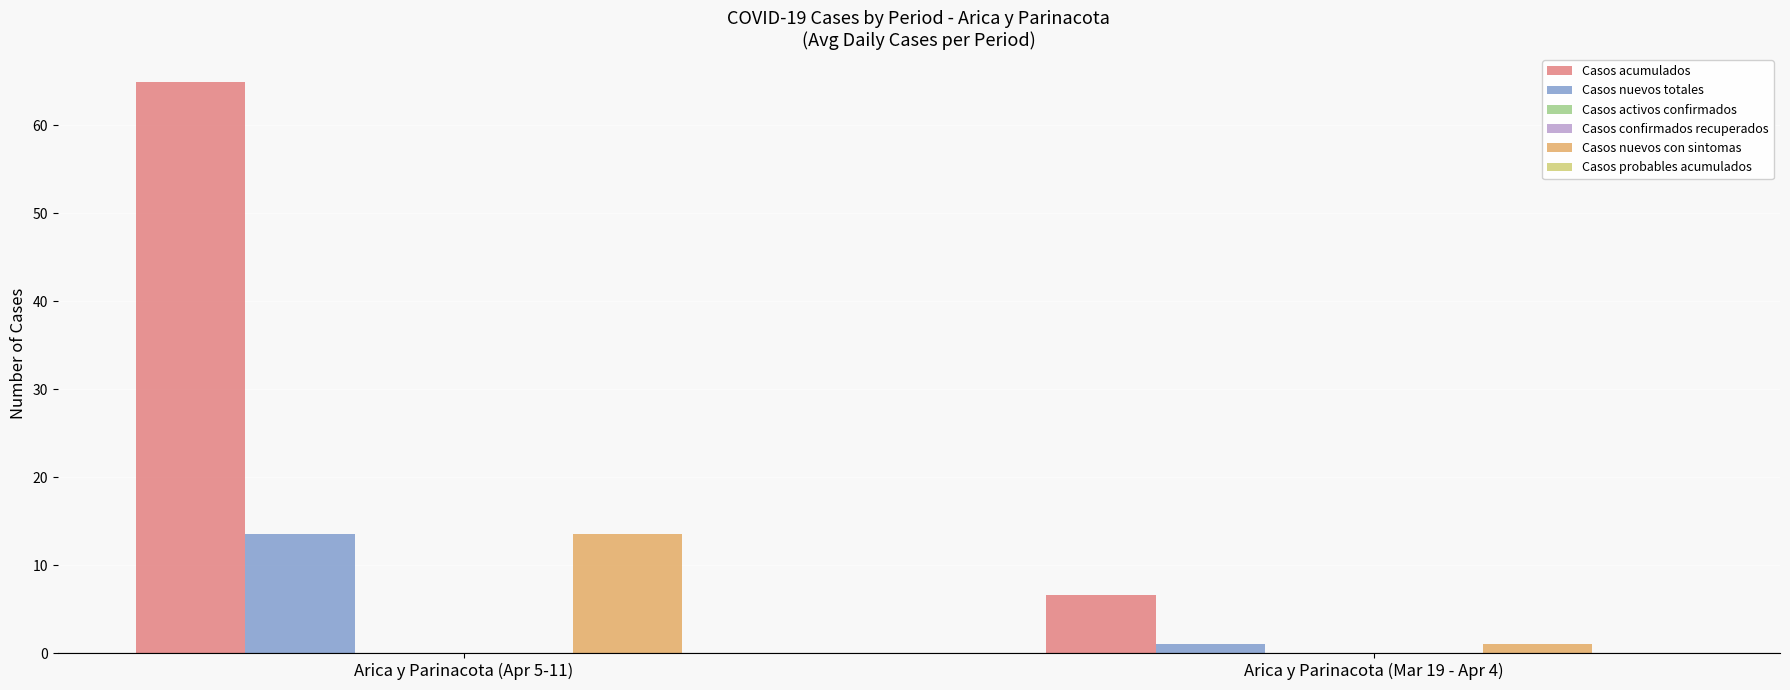

Is it true that Casos probables acumulados equals 0.0 at Arica y Parinacota (Apr 5-11)?

True